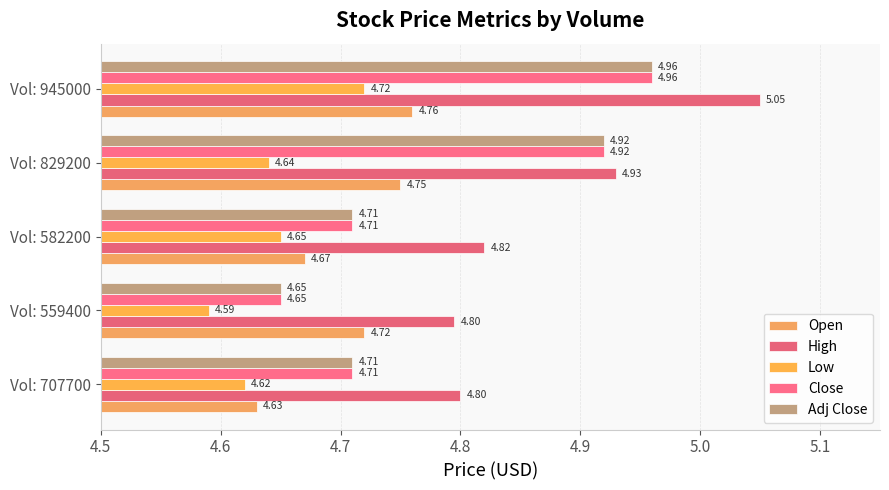

What is the sum of all Adj Close values?

24.0